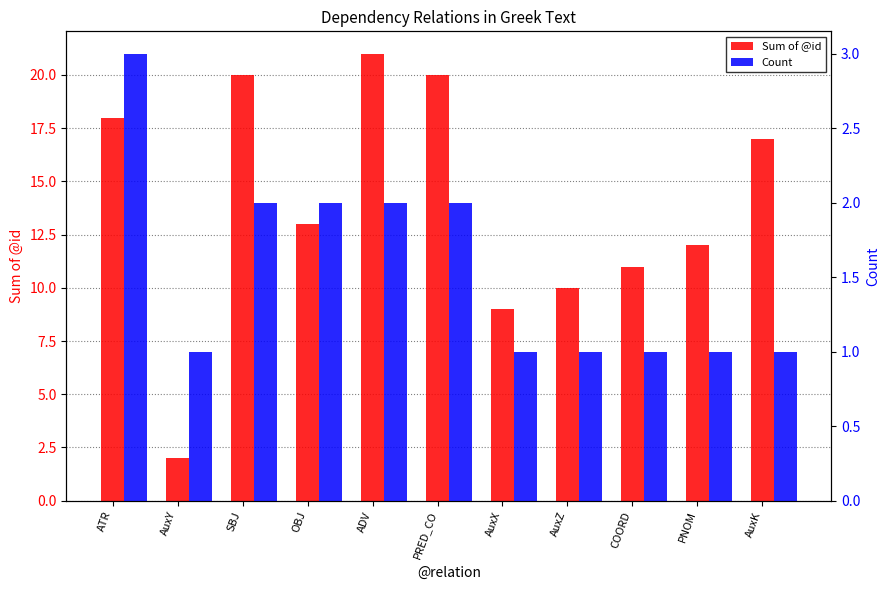

What is the average value of the Sum of @id series?

14